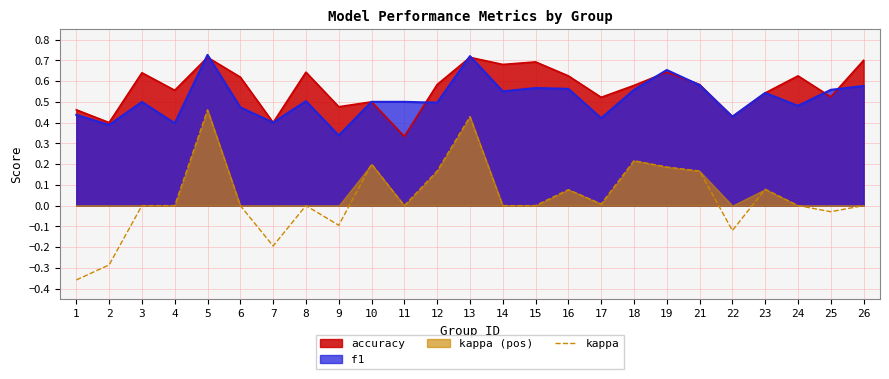

At which label does f1 reach its minimum?

9